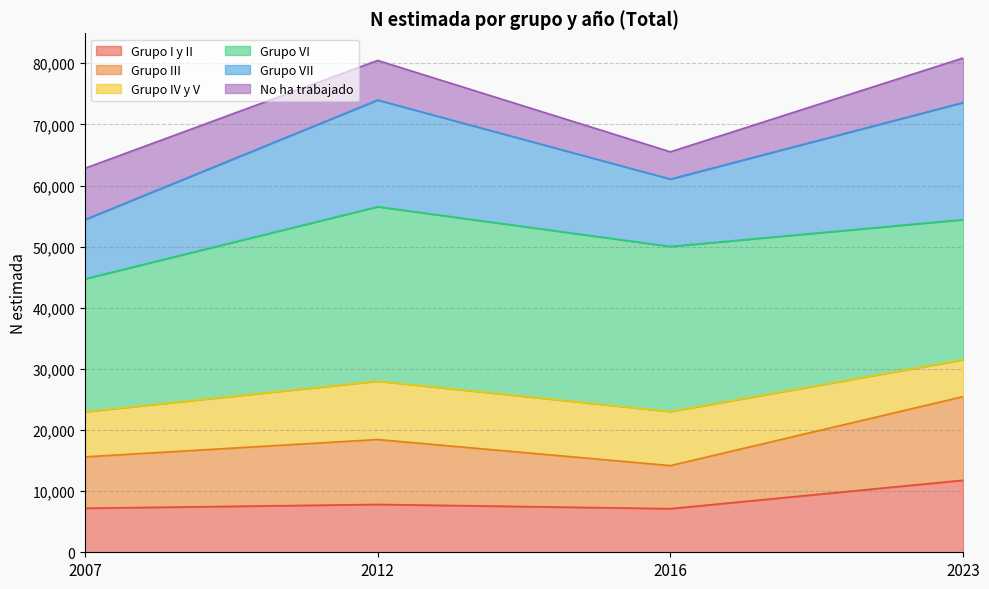

What is the total value across all series at 2016?

65510